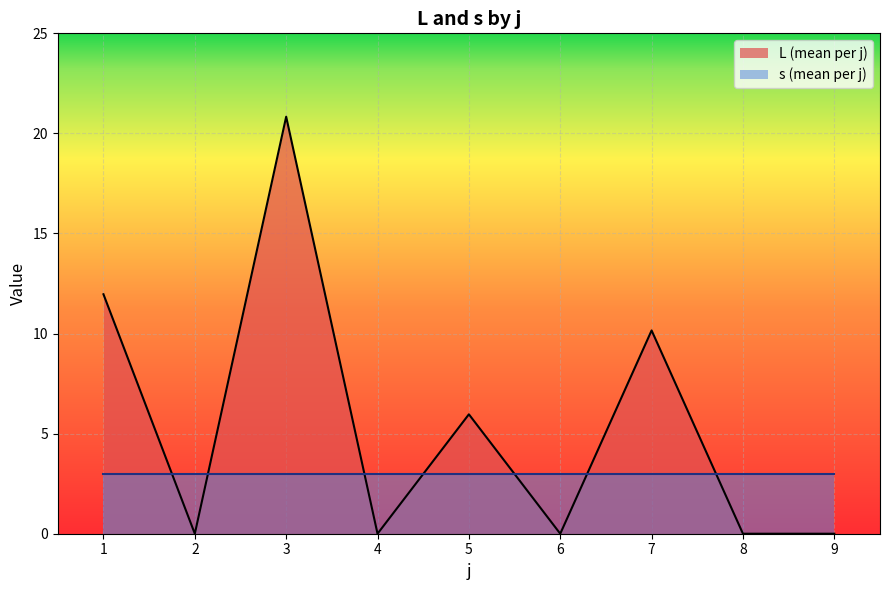

List the series in order of their overall mean, lowest first.

s (mean per j), L (mean per j)